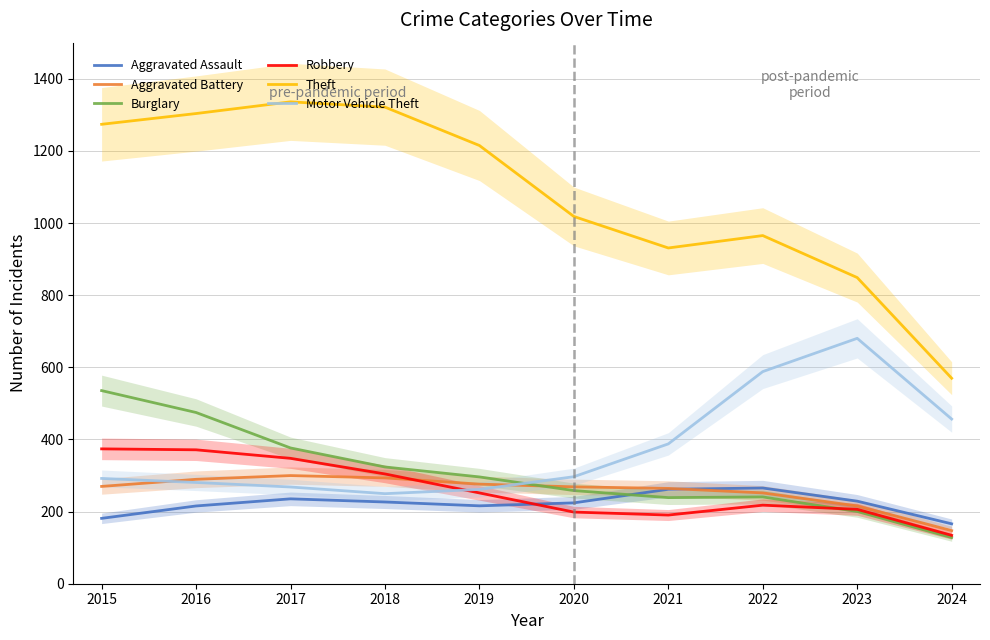

List the series in order of their peak value, highest first.

Theft, Motor Vehicle Theft, Burglary, Robbery, Aggravated Battery, Aggravated Assault